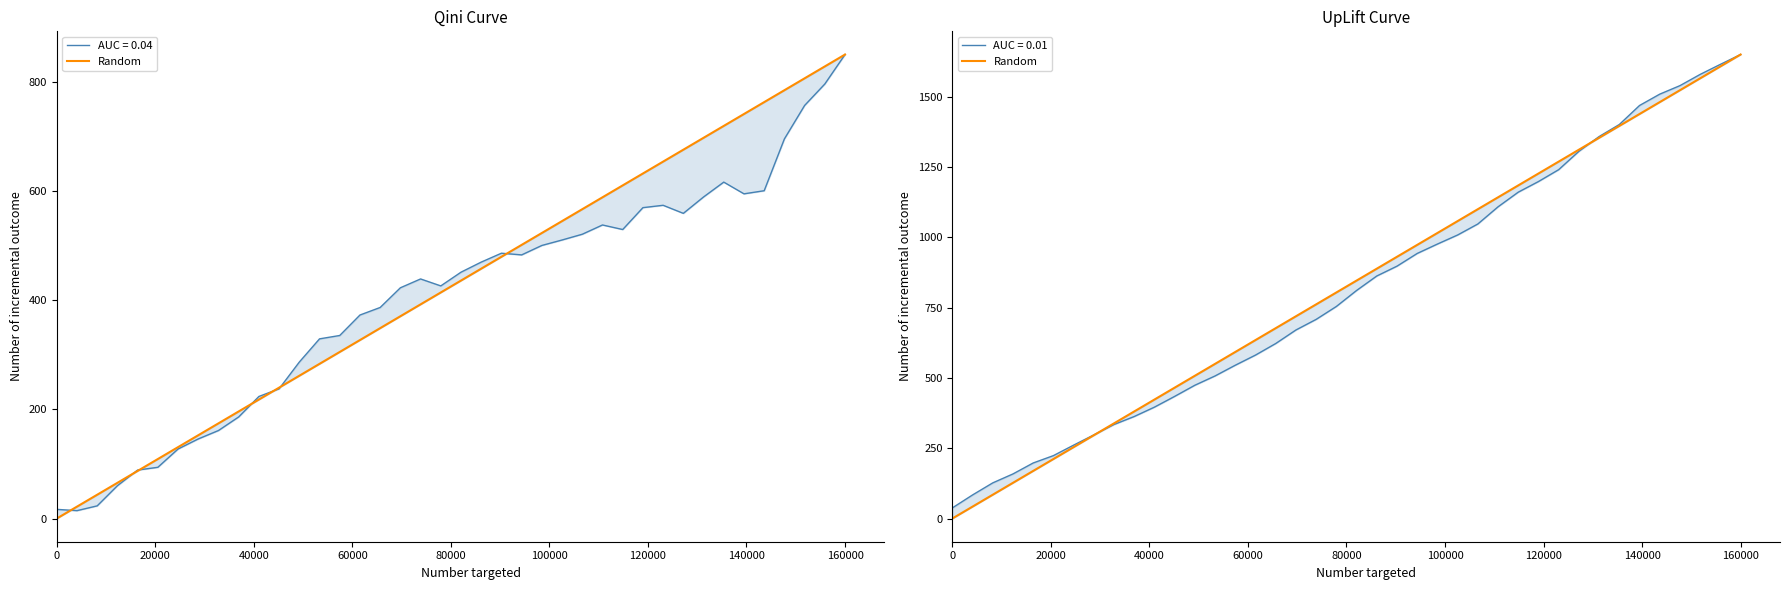

What is the difference between the second highest and second lowest values?

1565.4